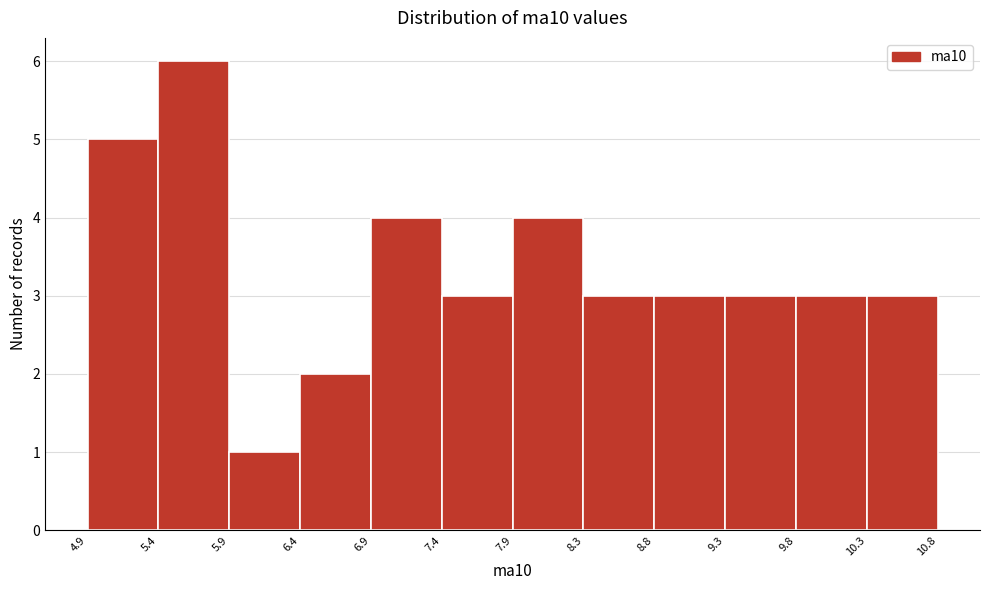

Reading left to right, transcribe this chart: for each bar, give the range it covers on the x-axis and its height. The values are not printed on the chart, so give them approximately, as read against the axis.

4.9 to 5.4: 5
5.4 to 5.9: 6
5.9 to 6.4: 1
6.4 to 6.9: 2
6.9 to 7.4: 4
7.4 to 7.9: 3
7.9 to 8.3: 4
8.3 to 8.8: 3
8.8 to 9.3: 3
9.3 to 9.8: 3
9.8 to 10.3: 3
10.3 to 10.8: 3